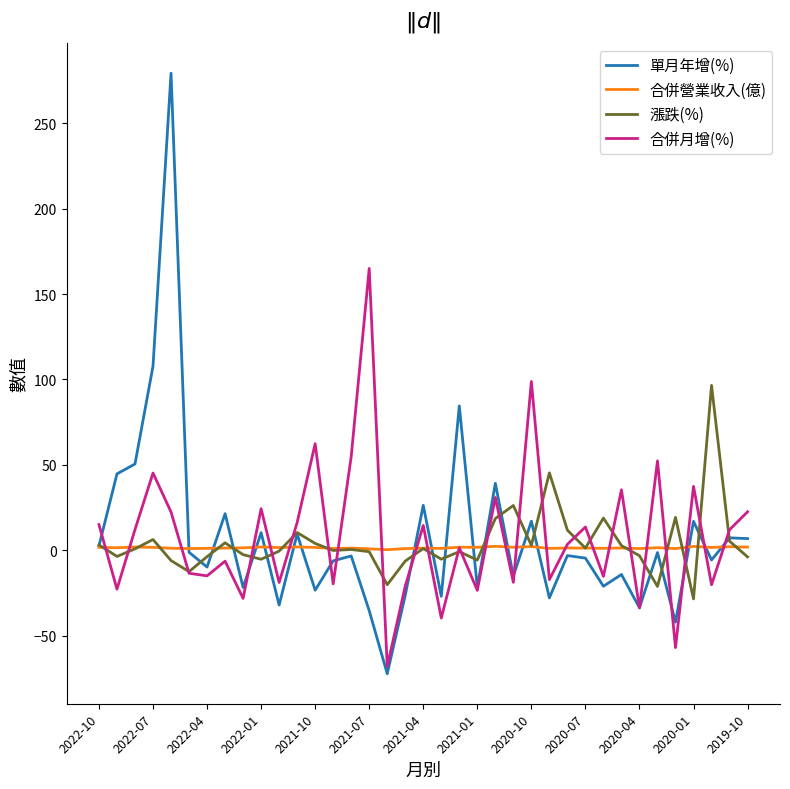

Rank the series by their maximum value, from highest to lowest.

單月年增(%), 合併月增(%), 漲跌(%), 合併營業收入(億)